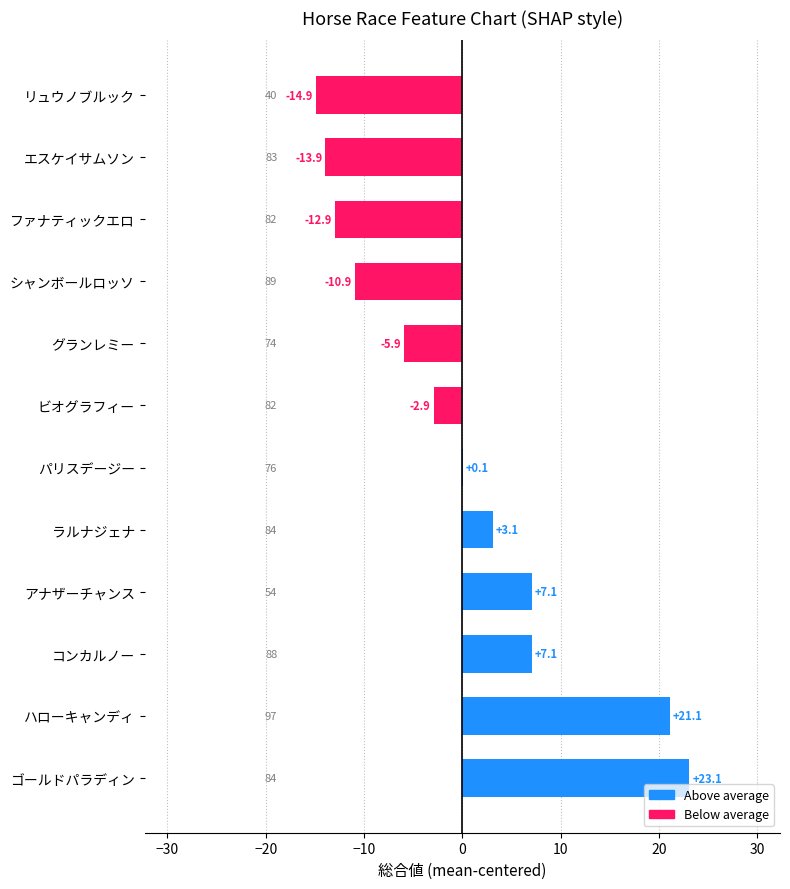

True or false: the data shows -14.9 at リュウノブルック.

True